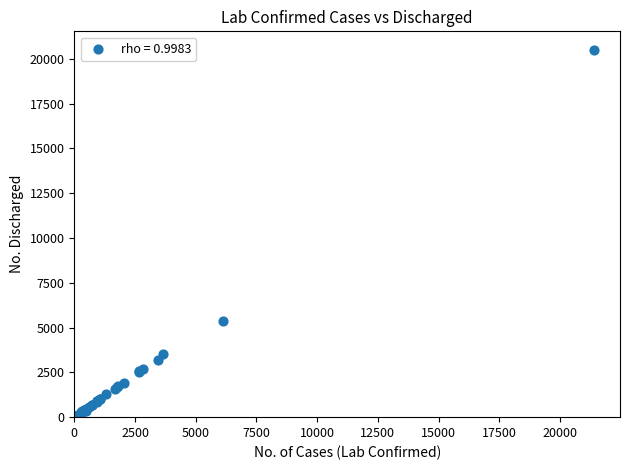

What Y value in the scatter plot is closest to 10253?

5393